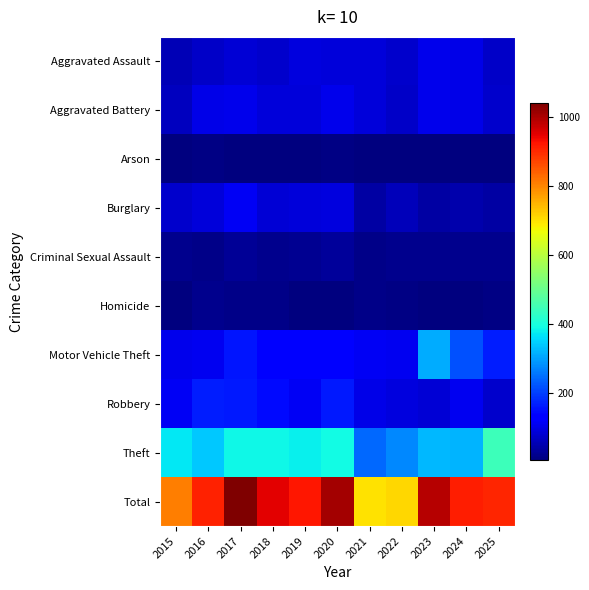

Reading left to right, extract all data points from this chart.

Aggravated Assault: 2015=55	2016=71	2017=83	2018=74	2019=92	2020=87	2021=86	2022=75	2023=103	2024=98	2025=70
Aggravated Battery: 2015=62	2016=99	2017=103	2018=87	2019=88	2020=102	2021=86	2022=69	2023=104	2024=99	2025=75
Arson: 2015=5	2016=9	2017=4	2018=8	2019=5	2020=9	2021=6	2022=8	2023=6	2024=6	2025=8
Burglary: 2015=74	2016=86	2017=110	2018=83	2019=86	2020=90	2021=38	2022=57	2023=39	2024=46	2025=40
Criminal Sexual Assault: 2015=19	2016=16	2017=25	2018=18	2019=21	2020=29	2021=14	2022=19	2023=20	2024=18	2025=20
Homicide: 2015=7	2016=19	2017=15	2018=14	2019=7	2020=6	2021=14	2022=9	2023=7	2024=7	2025=9
Motor Vehicle Theft: 2015=104	2016=108	2017=155	2018=136	2019=130	2020=131	2021=113	2022=107	2023=308	2024=216	2025=166
Robbery: 2015=113	2016=162	2017=158	2018=145	2019=113	2020=161	2021=98	2022=93	2023=81	2024=106	2025=73
Theft: 2015=369	2016=340	2017=388	2018=386	2019=379	2020=390	2021=242	2022=272	2023=321	2024=319	2025=444
Total: 2015=808	2016=910	2017=1041	2018=951	2019=921	2020=1005	2021=697	2022=709	2023=989	2024=915	2025=905